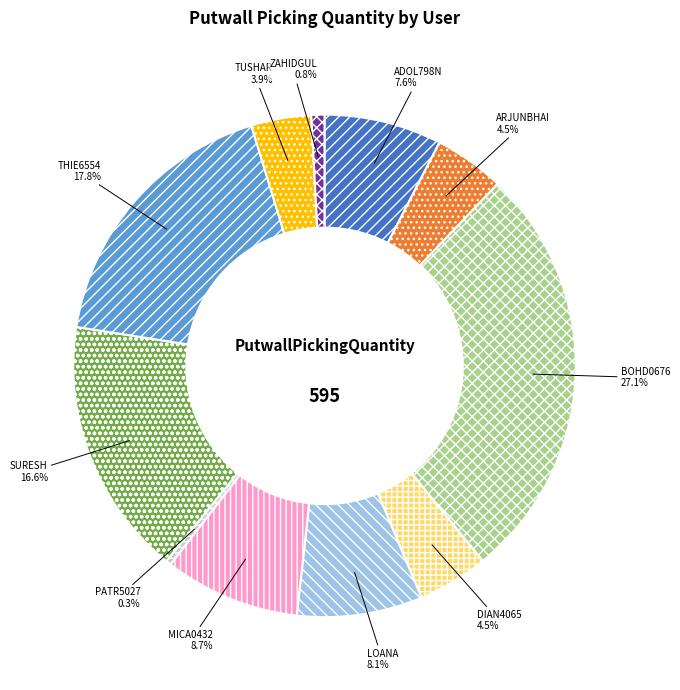

To the nearest percent, what is the average slice percentage?

9%